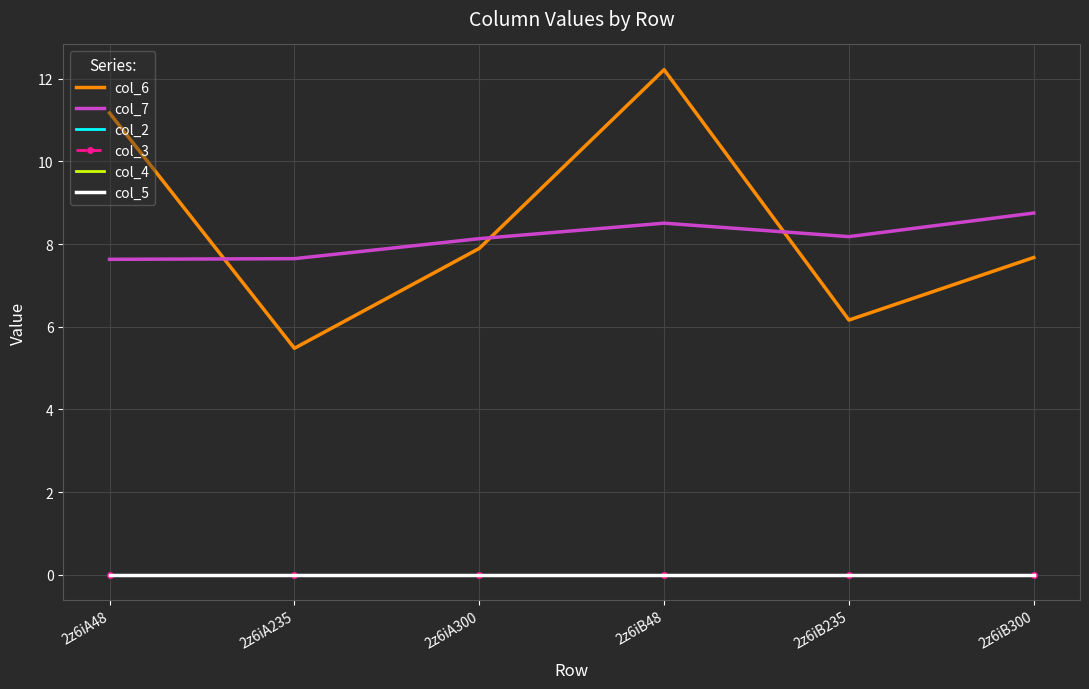

What are all the series names shown in the legend?

col_6, col_7, col_2, col_3, col_4, col_5